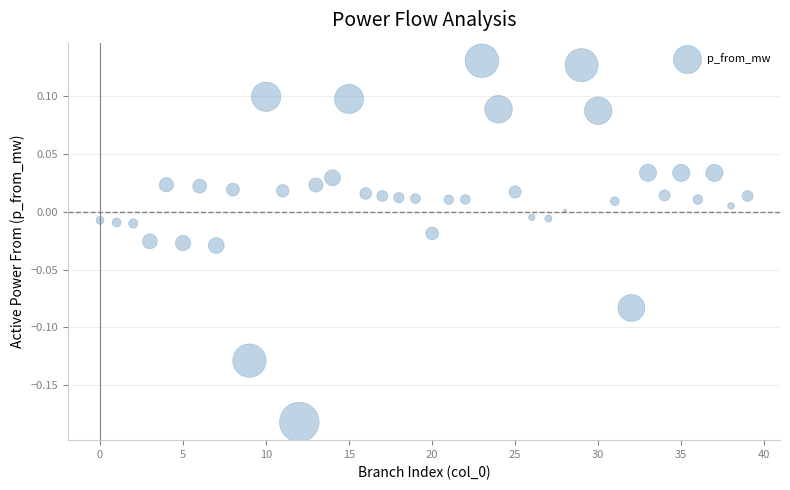

What is the range of Y values (max minus min)?

0.3